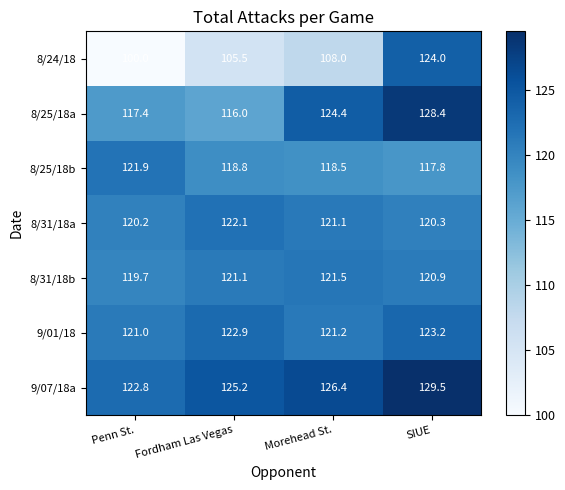

What is the average value of the 9/07/18a series?

126.0